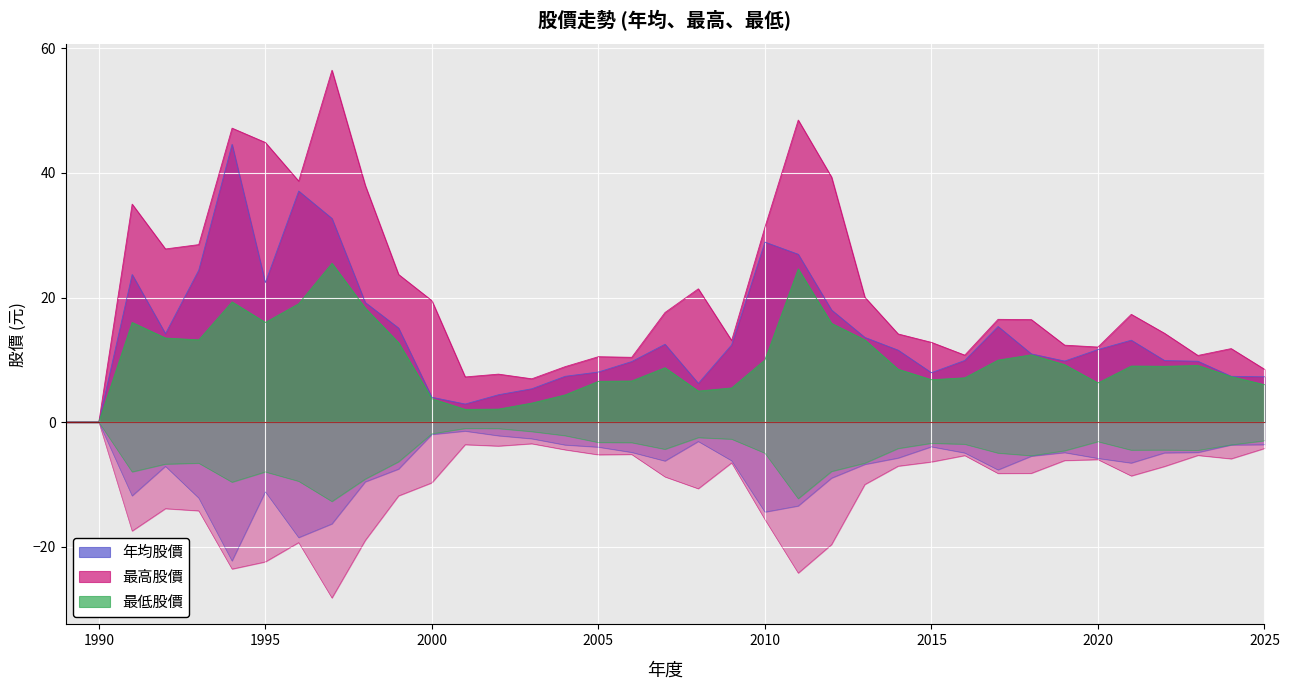

The 最高股價 series shows 38.7 at 1996. True or false?

True